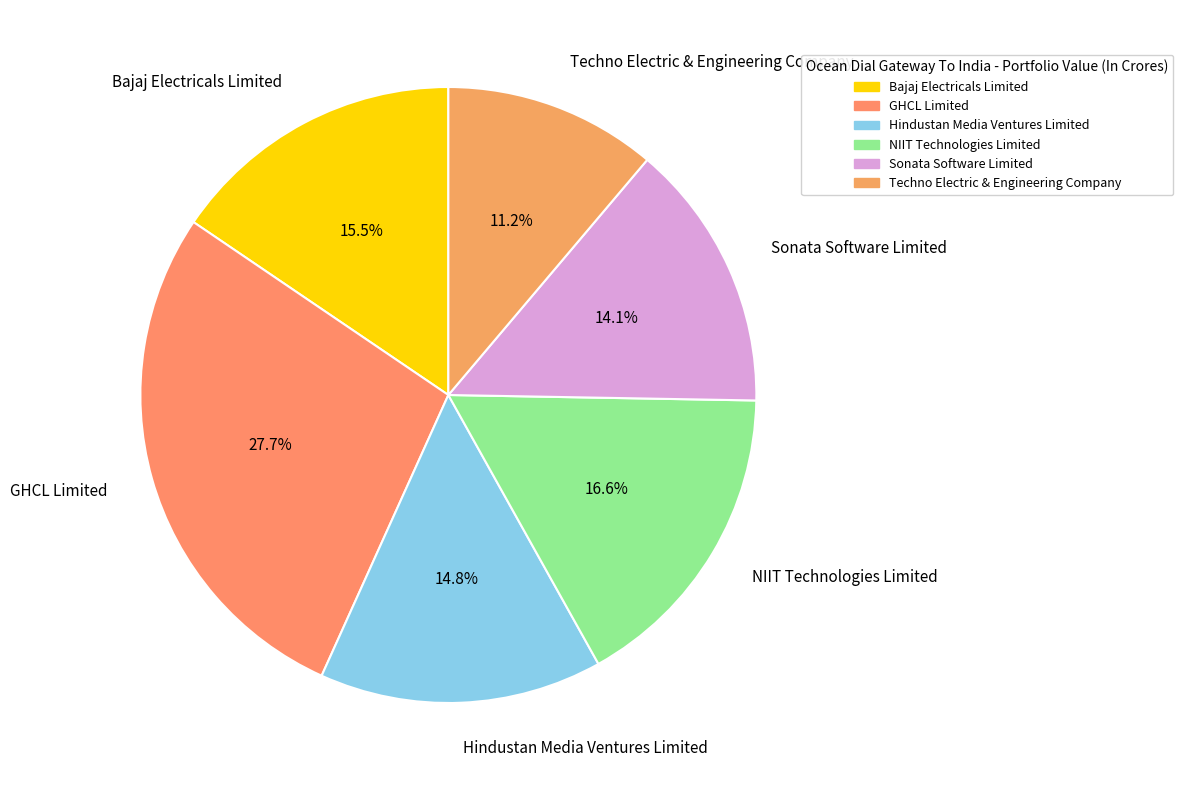

To the nearest percent, what percentage of the pie is Sonata Software Limited?

14%